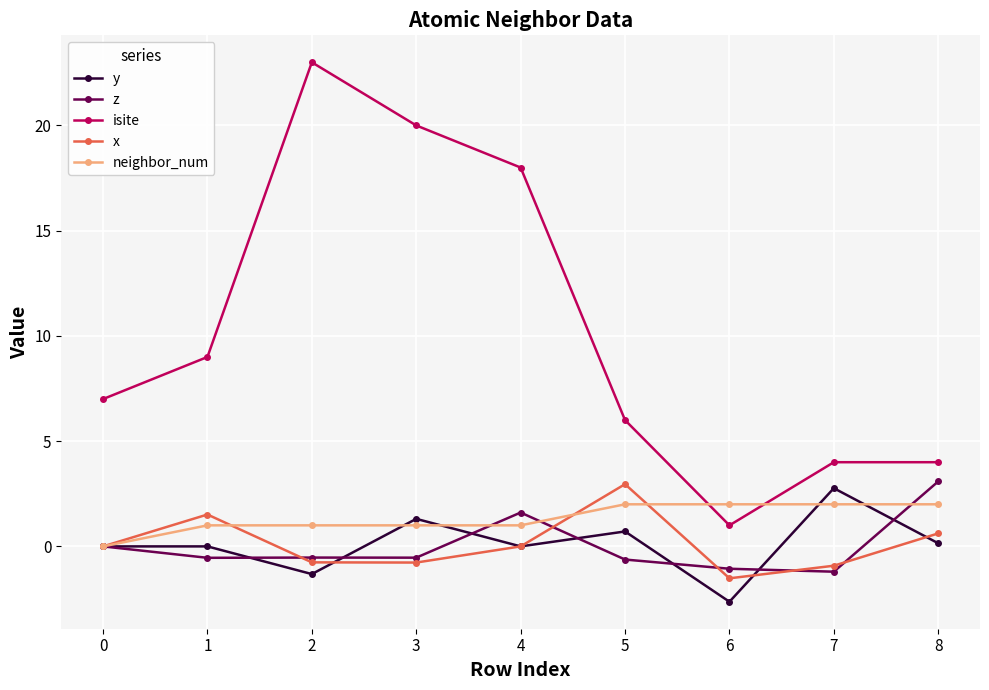

What is the difference between the maximum and minimum values in the isite series?

22.0